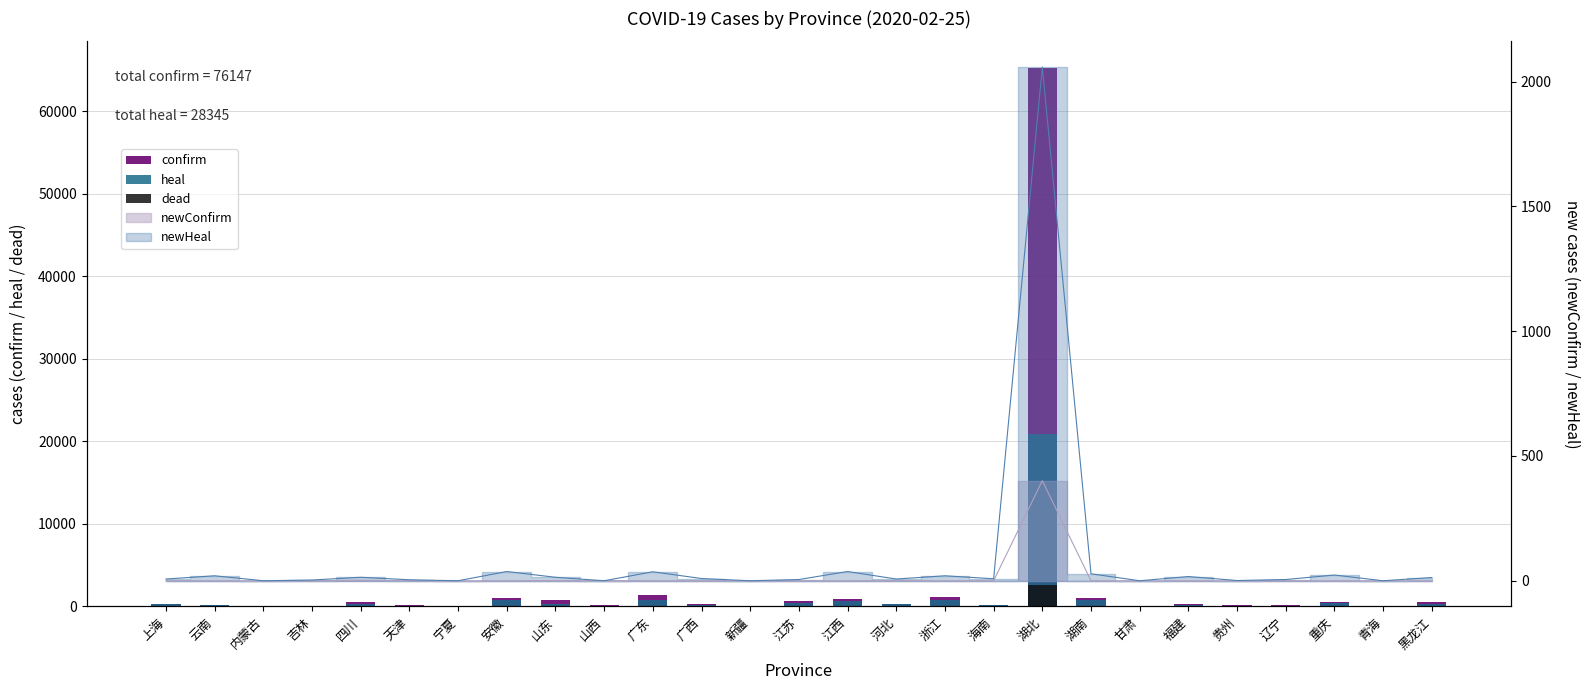

How many categories are shown in the chart?

27